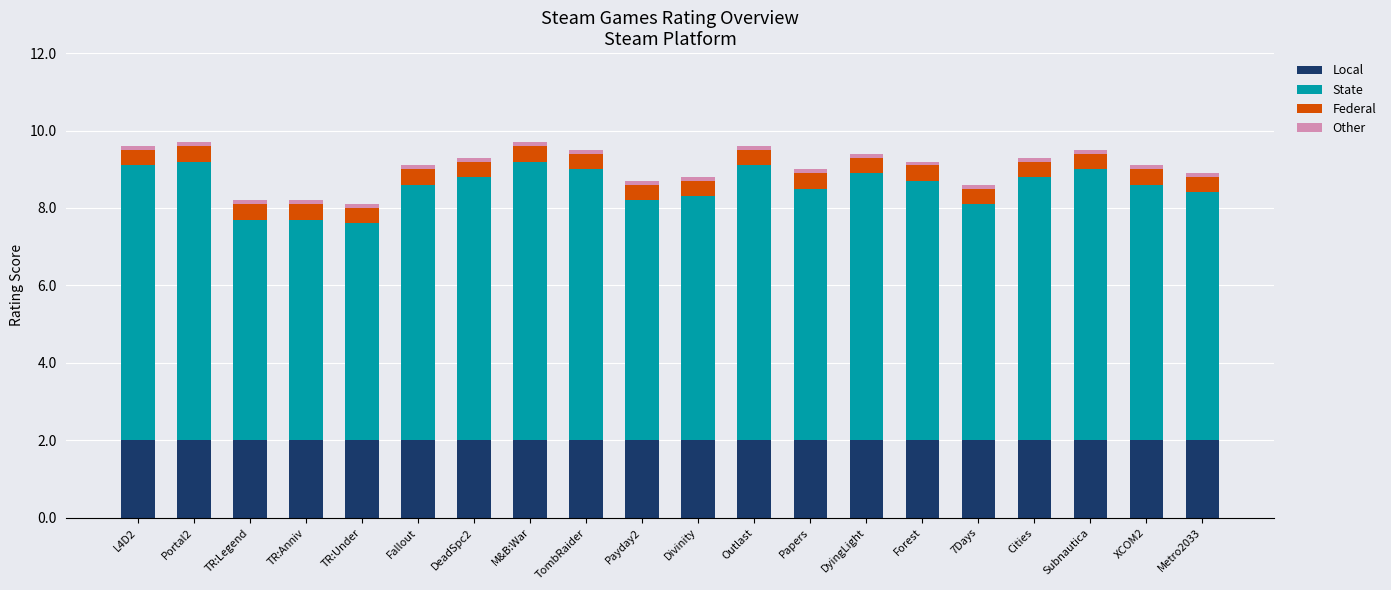

How many bars are there in total?

20